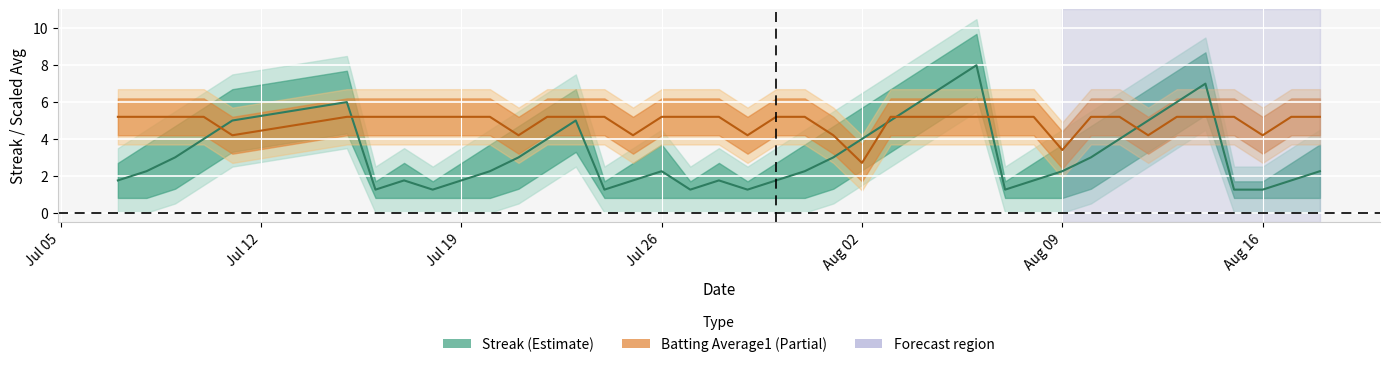

What is the difference between the maximum and minimum values in the Batting Average1 series?

2.5